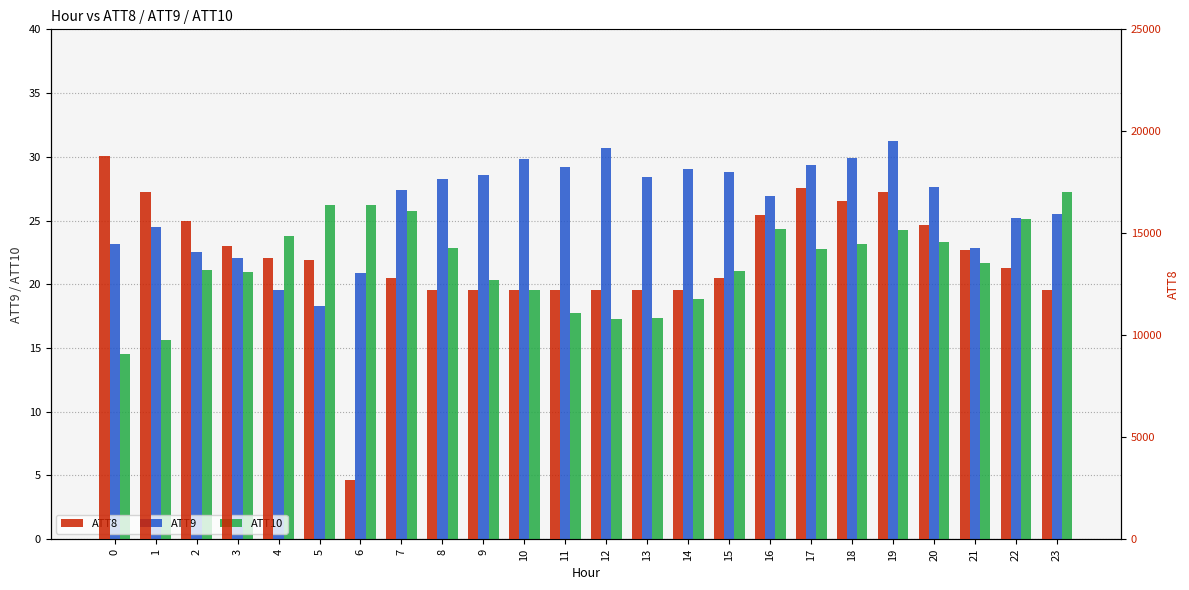

What is the spread (max minus min) of values at 15?

12779.0